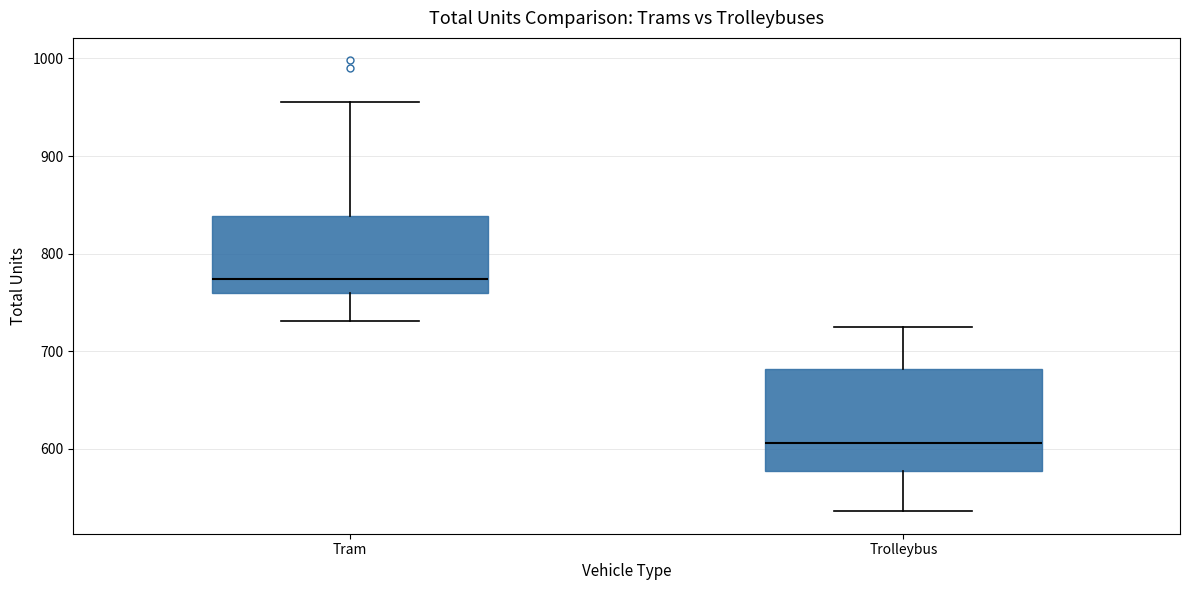

Which box's median line is the lowest?

Trolleybus